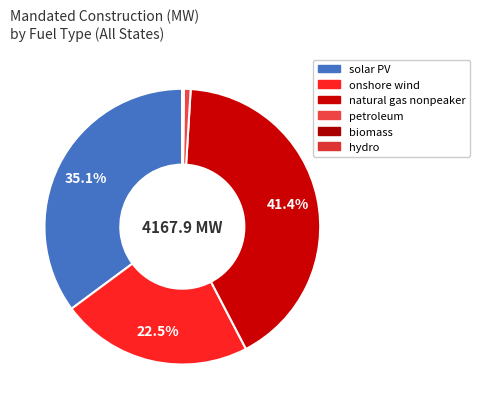

What percentage do petroleum and biomass together represent?

1.0%